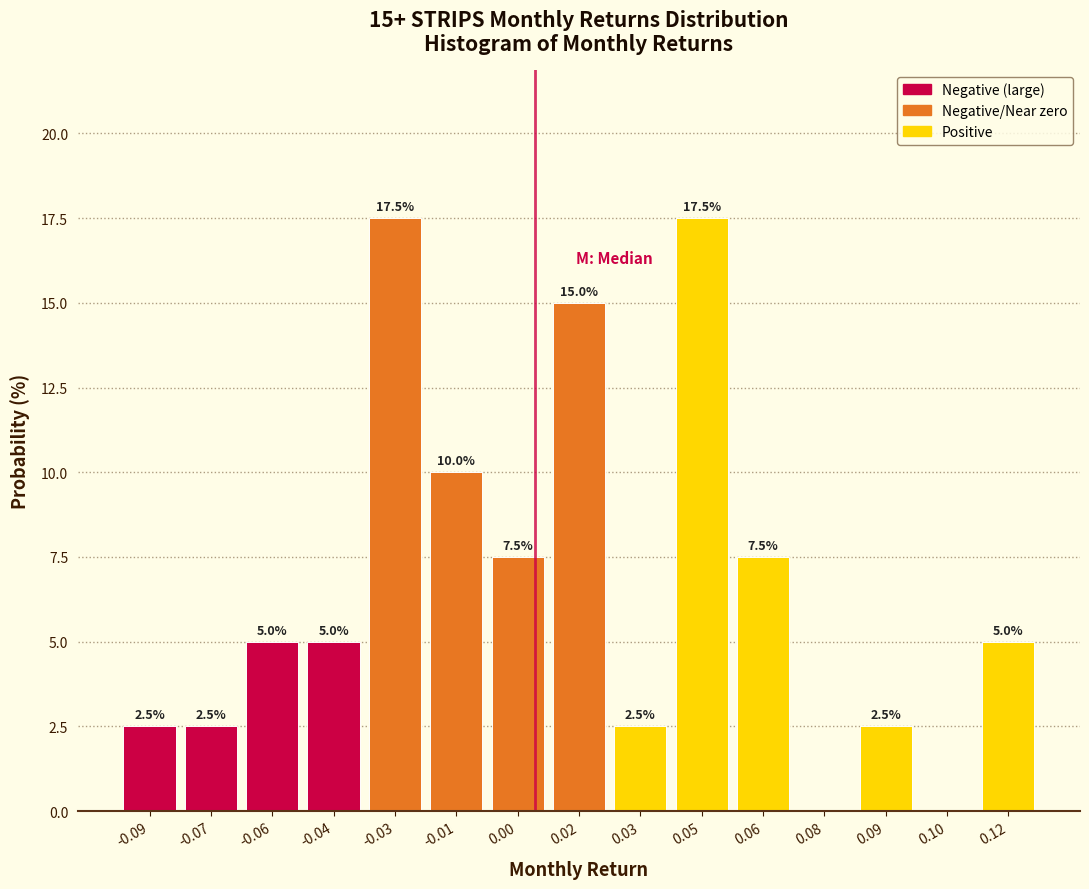

Reading right to left, what are all the values shown in this chart?

0.12=5.0	0.10=0.0	0.09=2.5	0.08=0.0	0.06=7.5	0.05=17.5	0.03=2.5	0.02=15.0	0.00=7.5	-0.01=10.0	-0.03=17.5	-0.04=5.0	-0.06=5.0	-0.07=2.5	-0.09=2.5